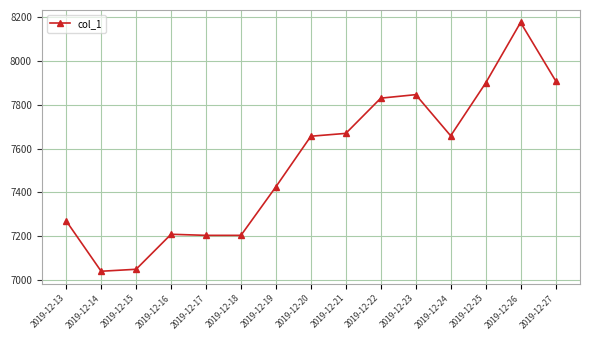

What is the maximum value shown in the chart?

8176.7